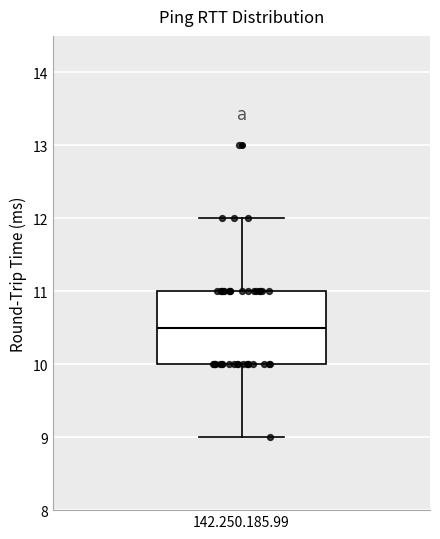

Transcribe this box plot: give where the median line is, the range the box spans, and where the two whiskers end, as read against the y-axis. The values are not printed on the chart, so give them approximately, as read against the axis.

median 10.5, box 10.0 to 11.0, whiskers 9.0 to 12.0